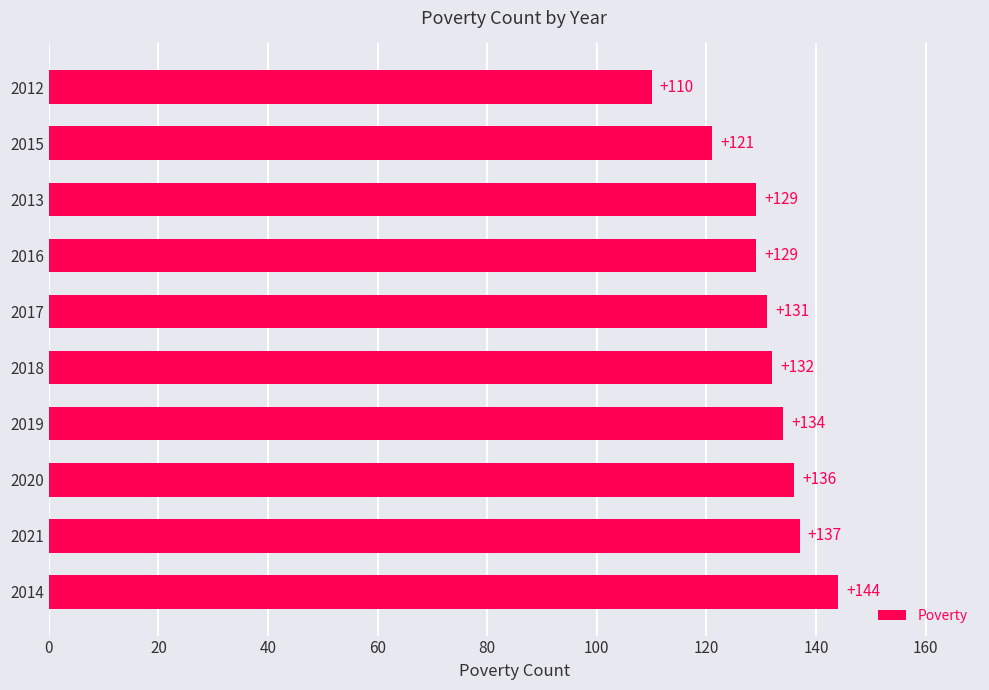

Reading bottom to top, list all the values displayed in this chart.

144	137	136	134	132	131	129	129	121	110